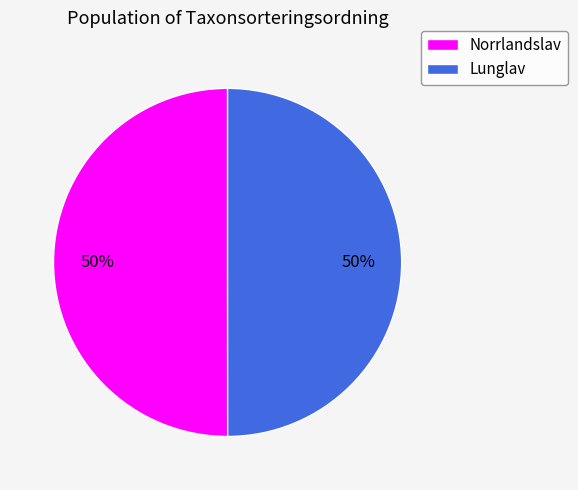

To the nearest percent, what is the average slice percentage?

50%